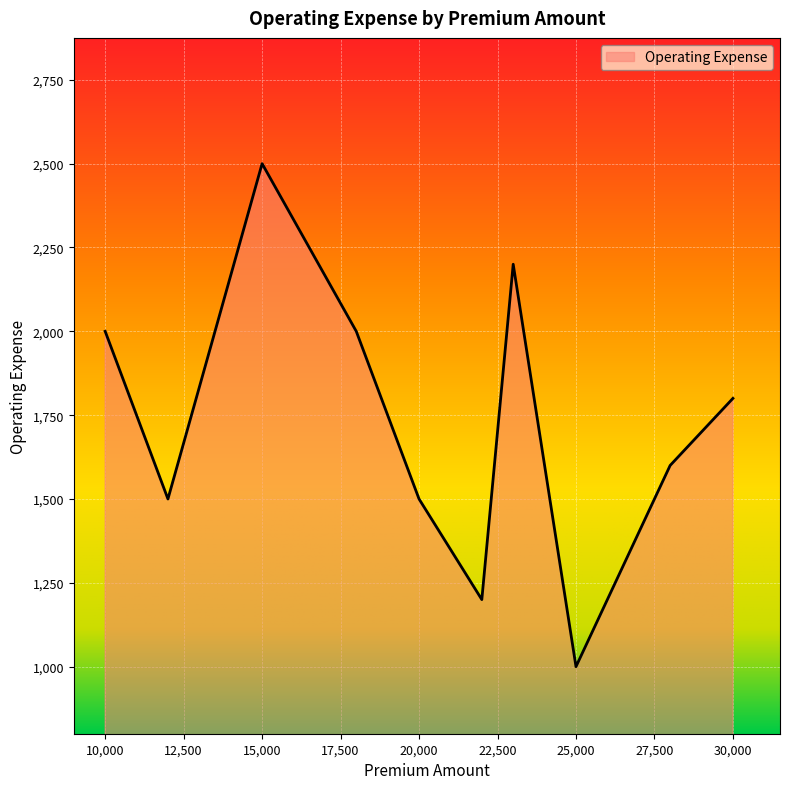

Reading left to right, what are all the values shown in this chart?

10000=2000	15000=2500	20000=1500	25000=1000	12000=1500	18000=2000	22000=1200	28000=1600	30000=1800	23000=2200